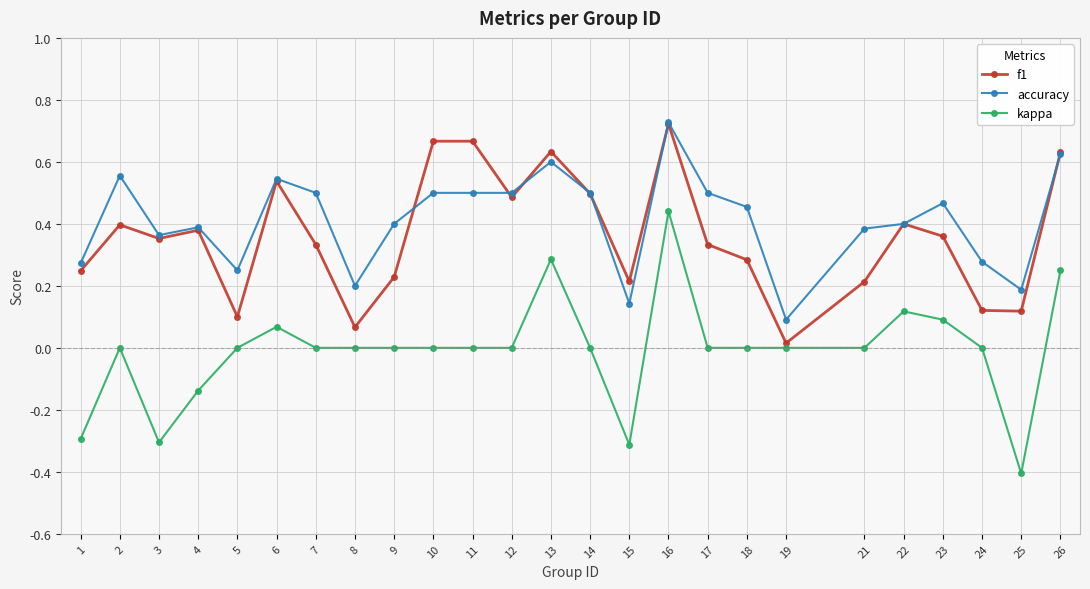

What is the value of the kappa point at the 15th from the left?

-0.3